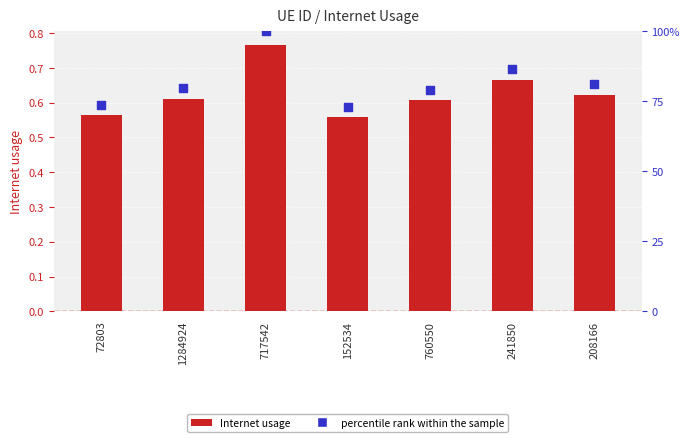

What is the total value across all series at 1284924?

1.4